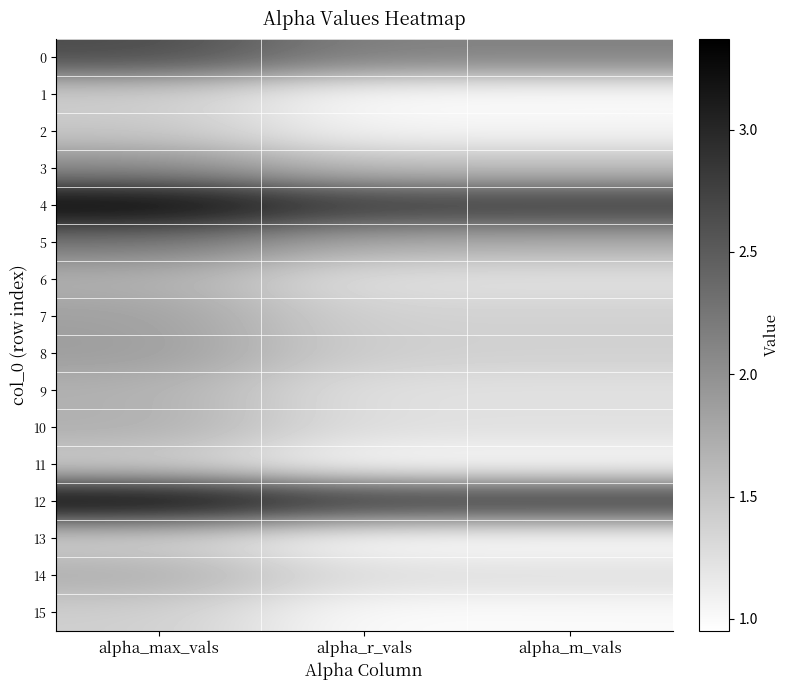

What is the maximum value shown in the chart?

3.4